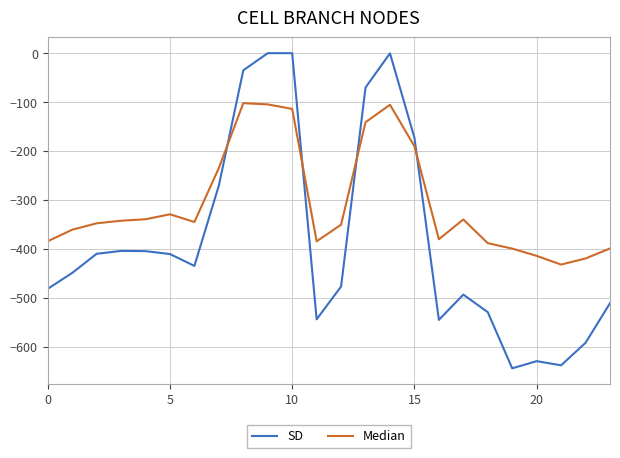

List the series in order of their overall mean, highest first.

Median, SD